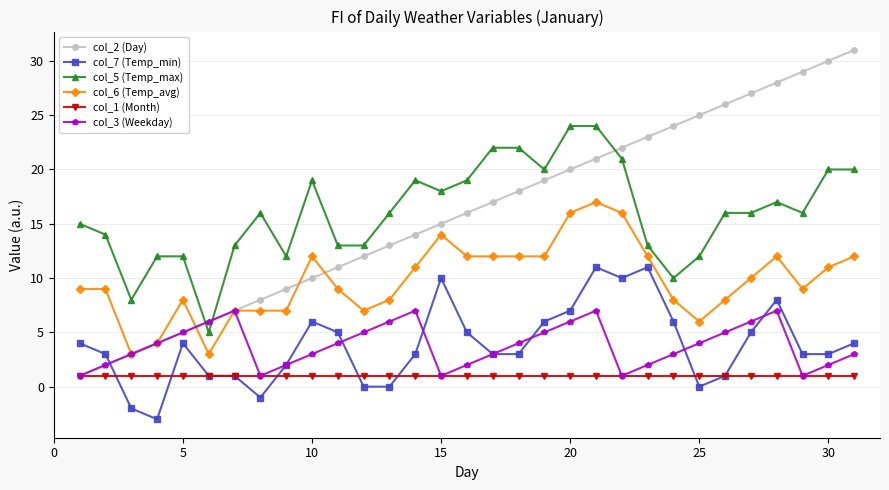

What is the average value of the col_7 (Temp_min) series?

4